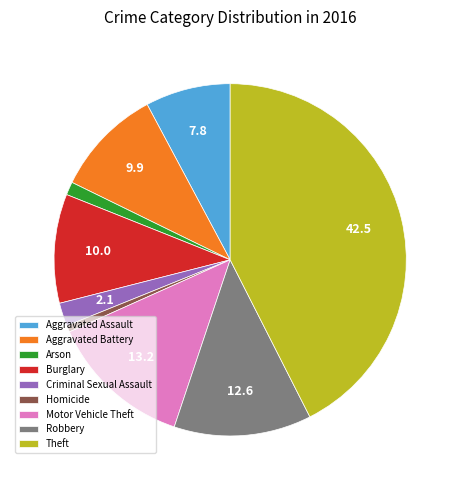

Is Aggravated Battery the majority of the pie?

No